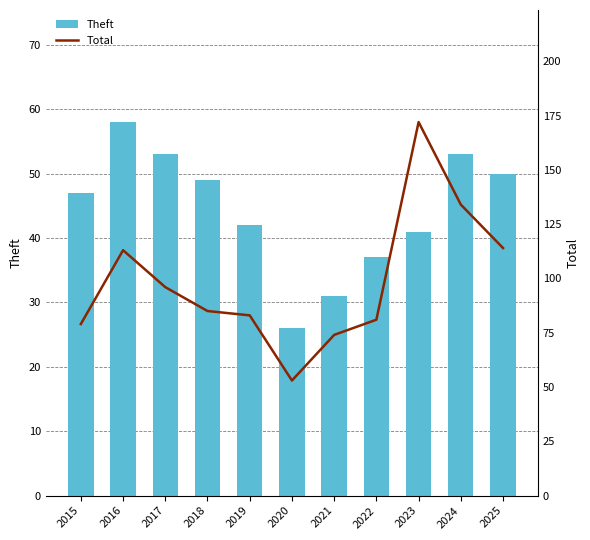

What is the difference between the second highest and second lowest values in the Theft series?

22